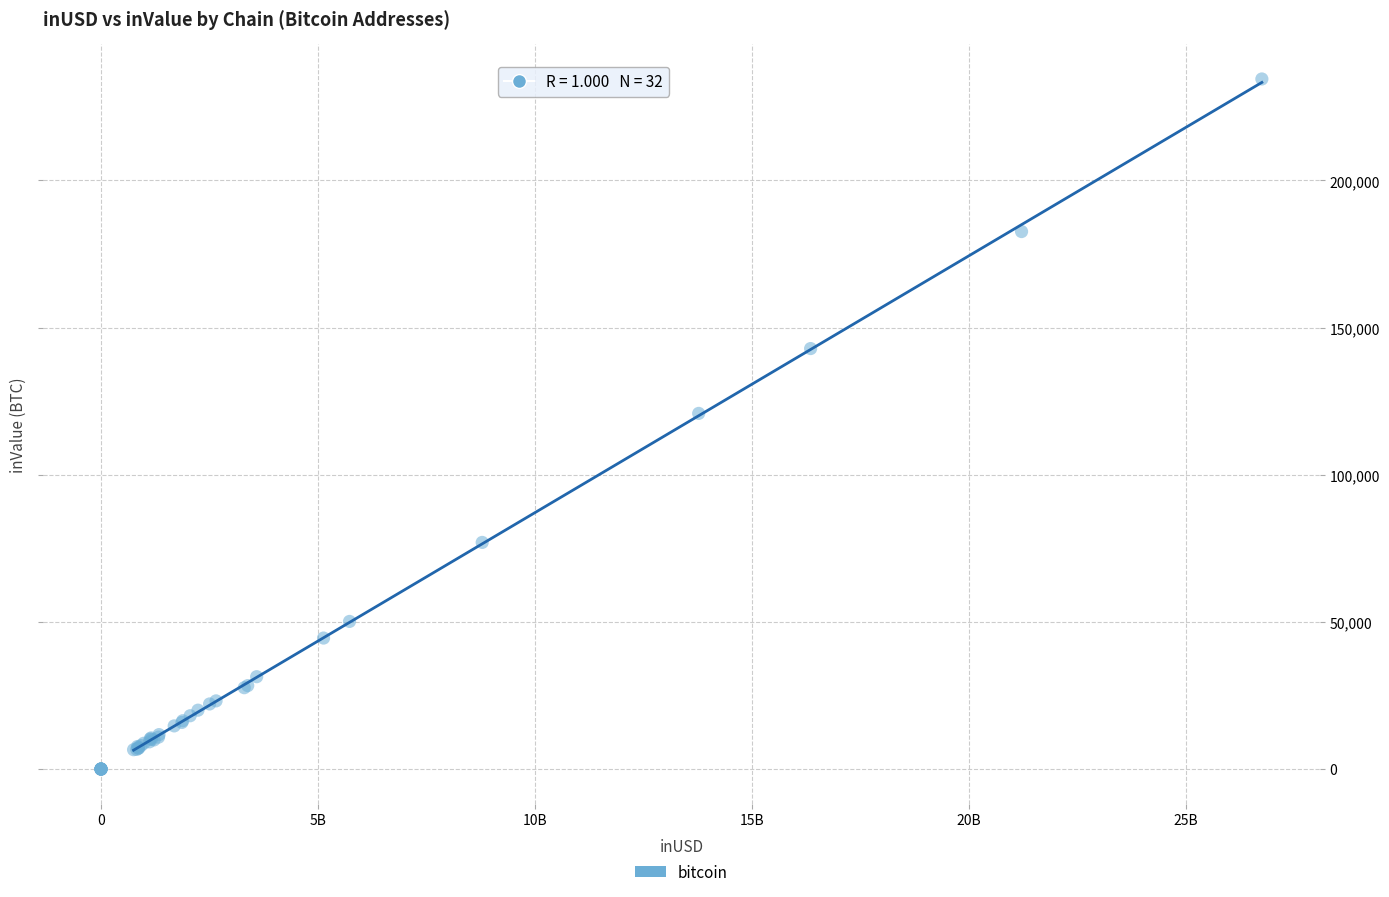

What Y value in the scatter plot is closest to 117237?

120841.5